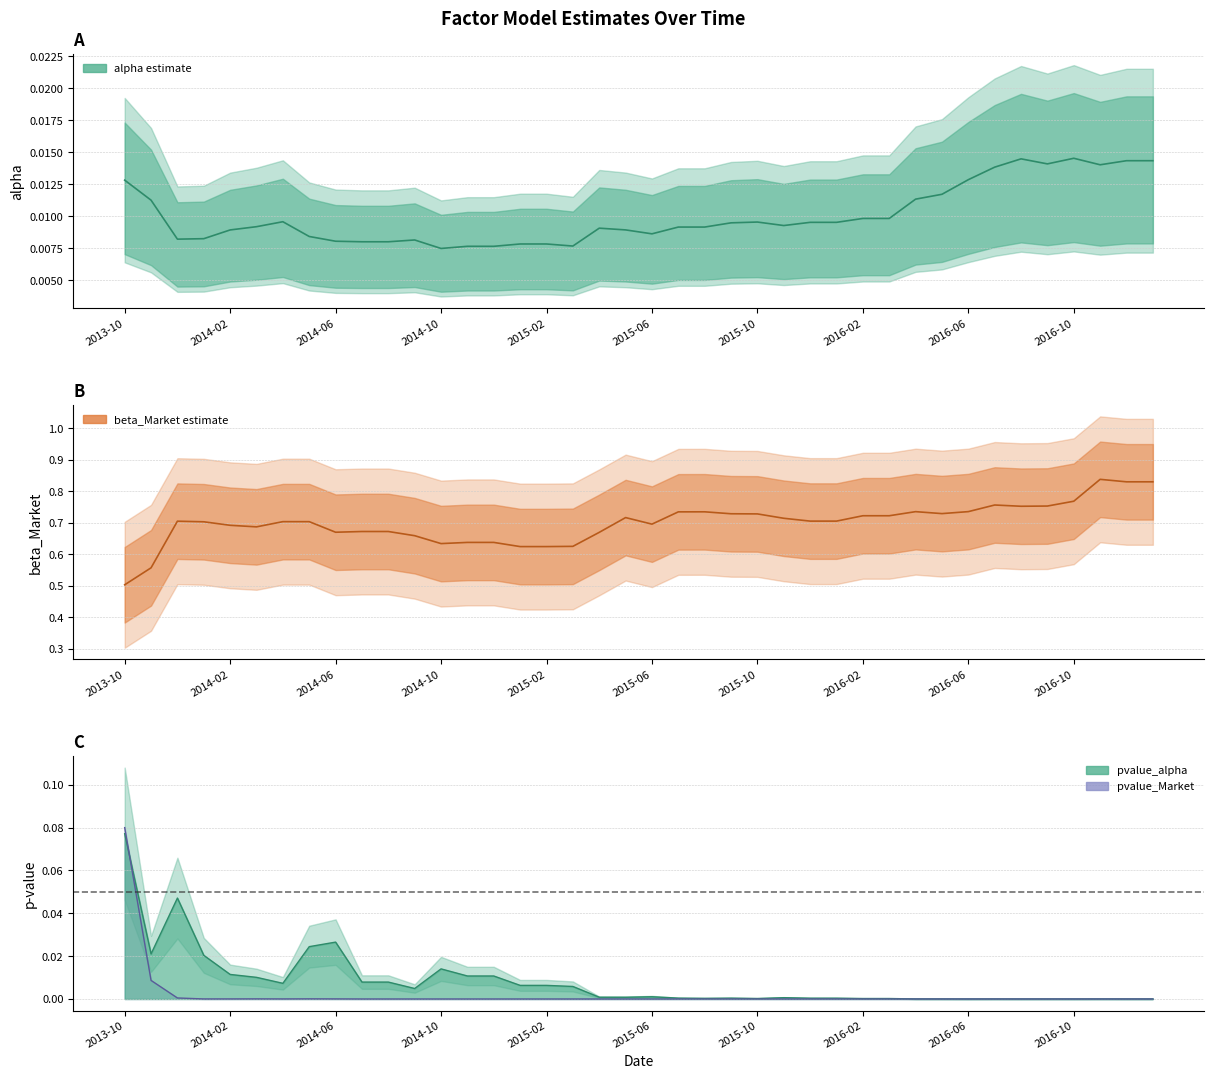

Is the value of alpha at 33 greater than the value of beta_Market at 29?

No